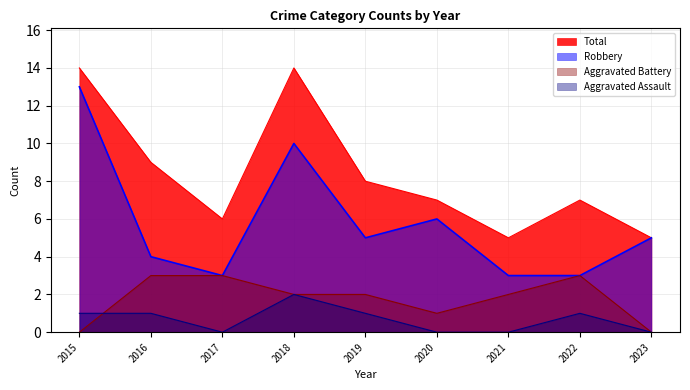

What is the sum of the Aggravated Assault values at 2019 and 2018?

3